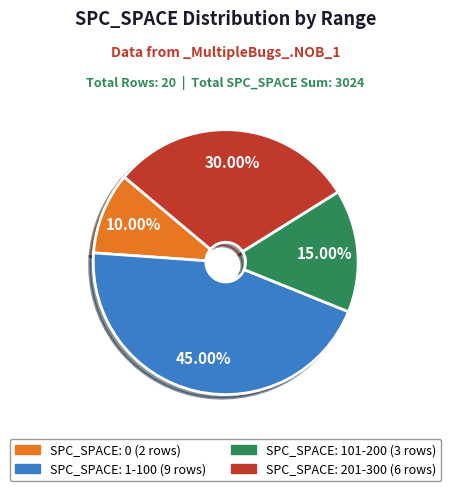

Is there a majority slice in this chart?

No